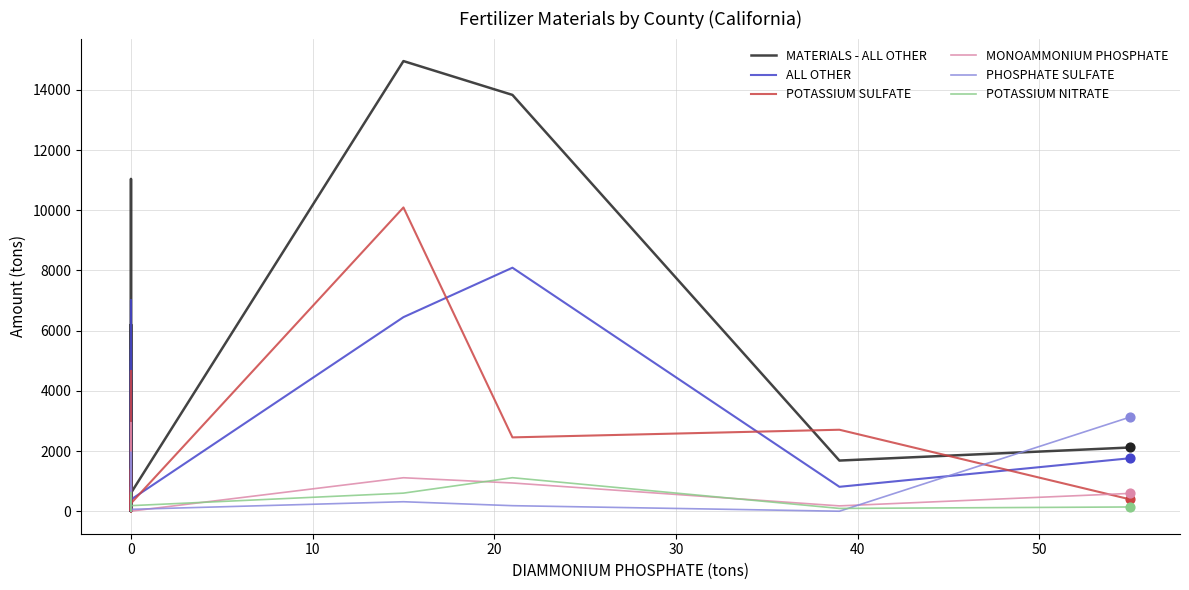

Which series reaches the maximum Y coordinate?

MATERIALS - ALL OTHER